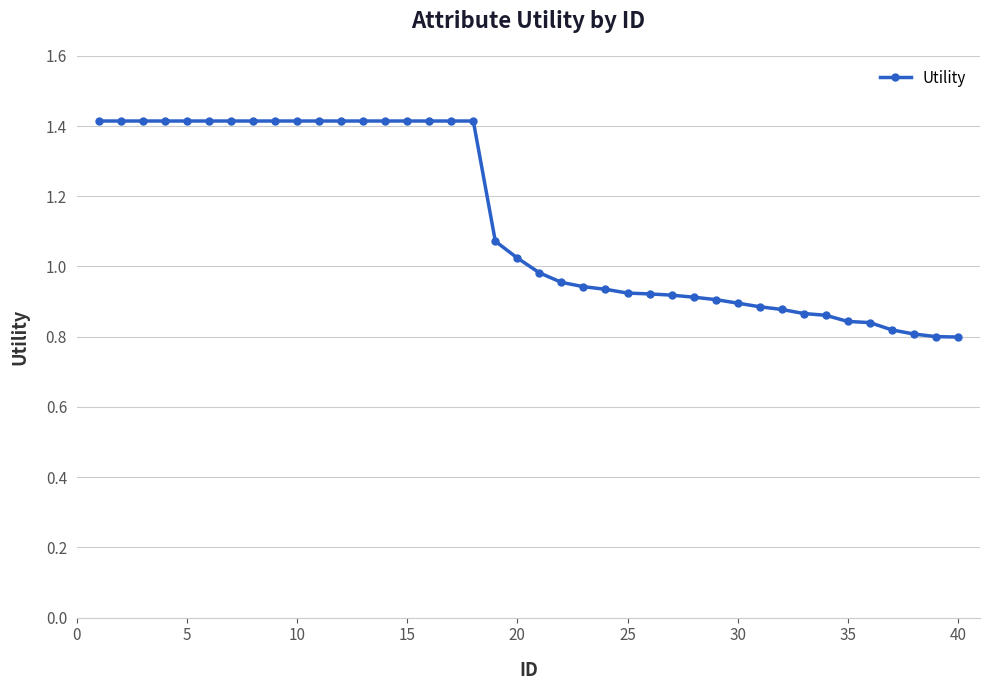

What is the maximum value shown in the chart?

1.4